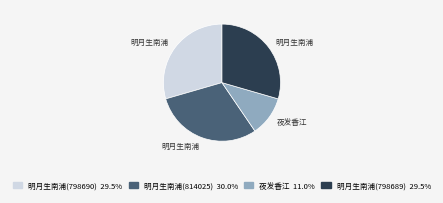

How many slices are in this pie chart?

4